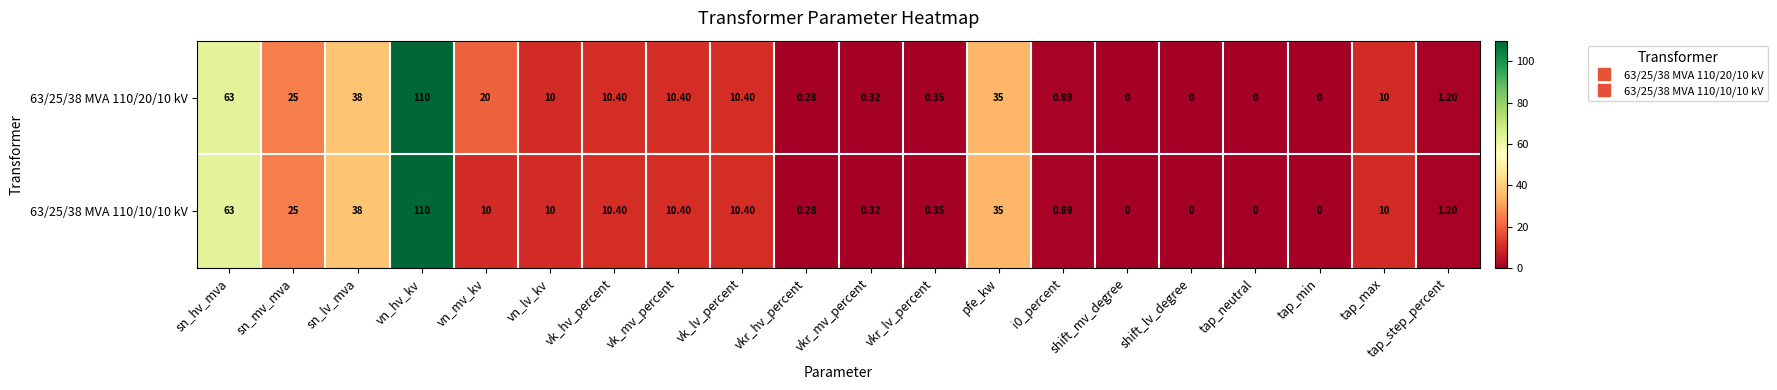

At which category is the sum across all series the highest?

vn_hv_kv